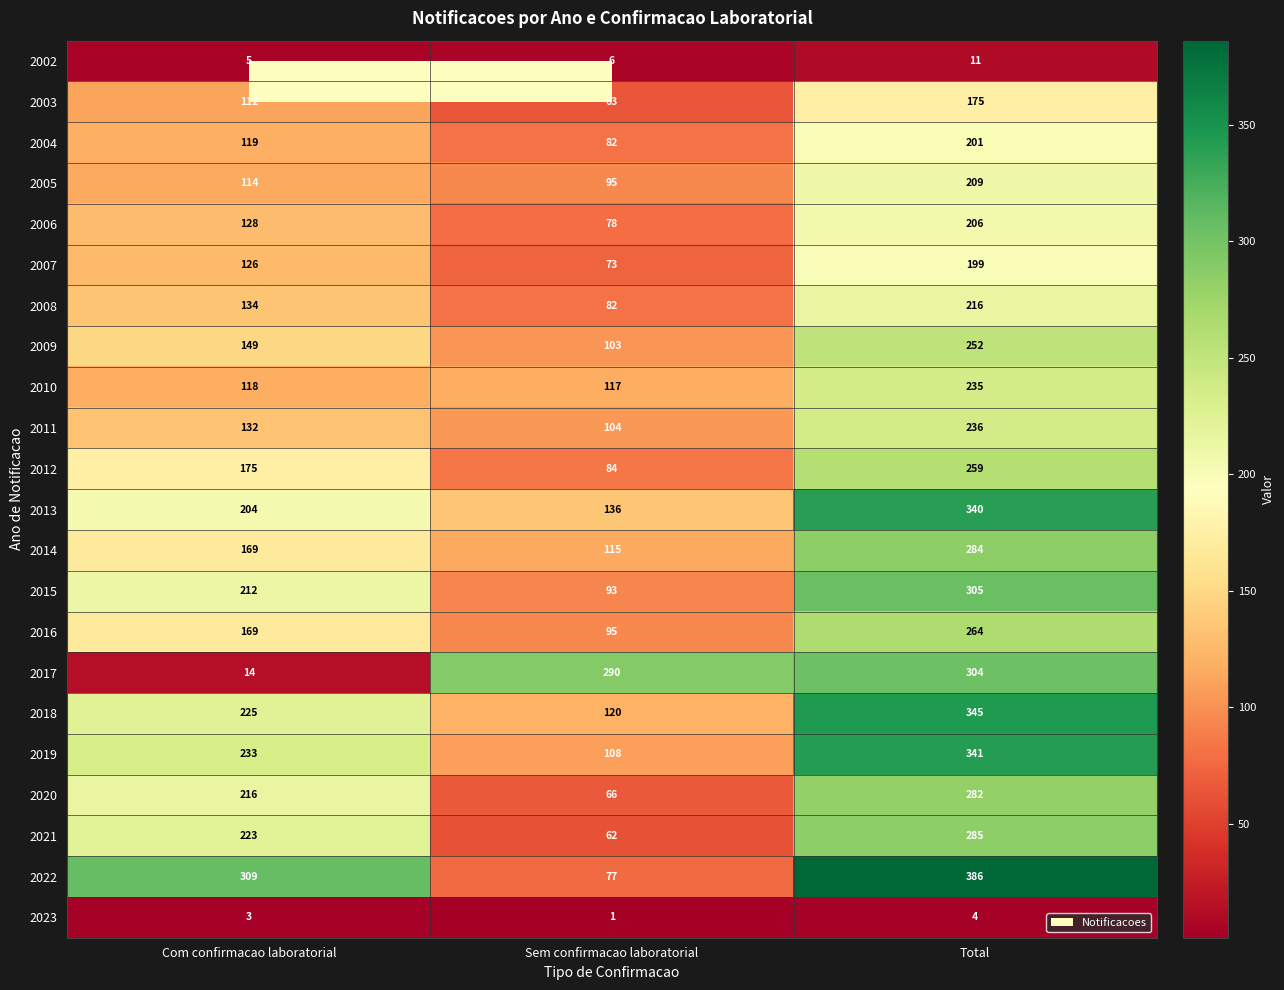

Rank the categories by 2002 value from lowest to highest.

Com confirmacao laboratorial, Sem confirmacao laboratorial, Total